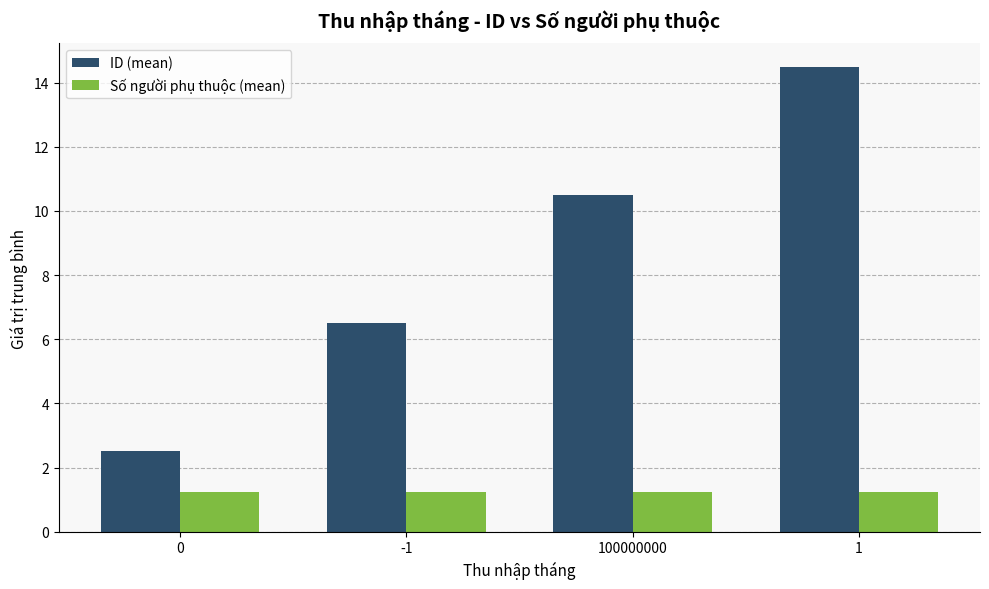

Rank the series by their maximum value, from lowest to highest.

Số người phụ thuộc (mean), ID (mean)